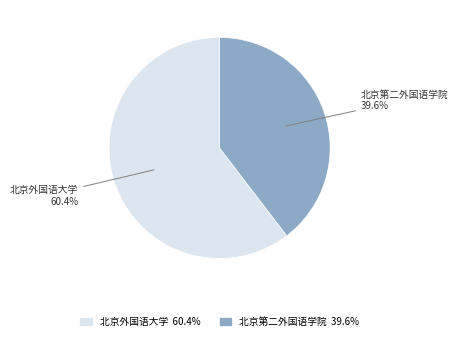

Does 北京第二外国语学院 represent more than half of the total?

No